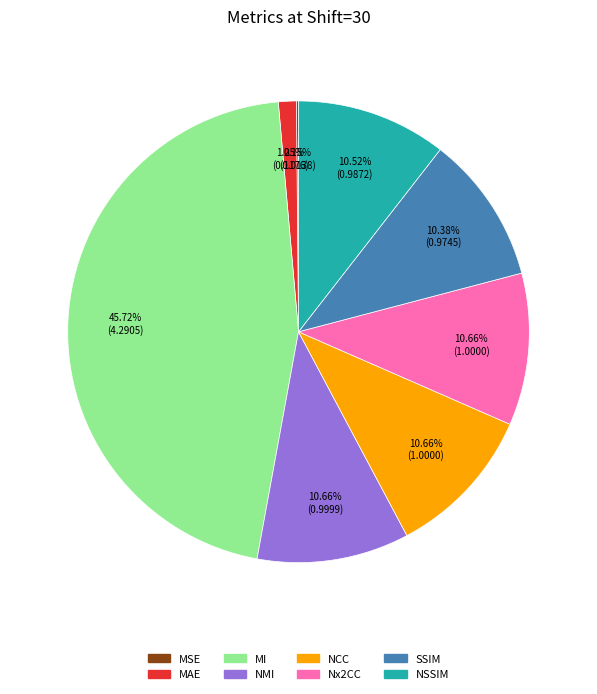

What percentage is the NSSIM slice, to the nearest percent?

11%